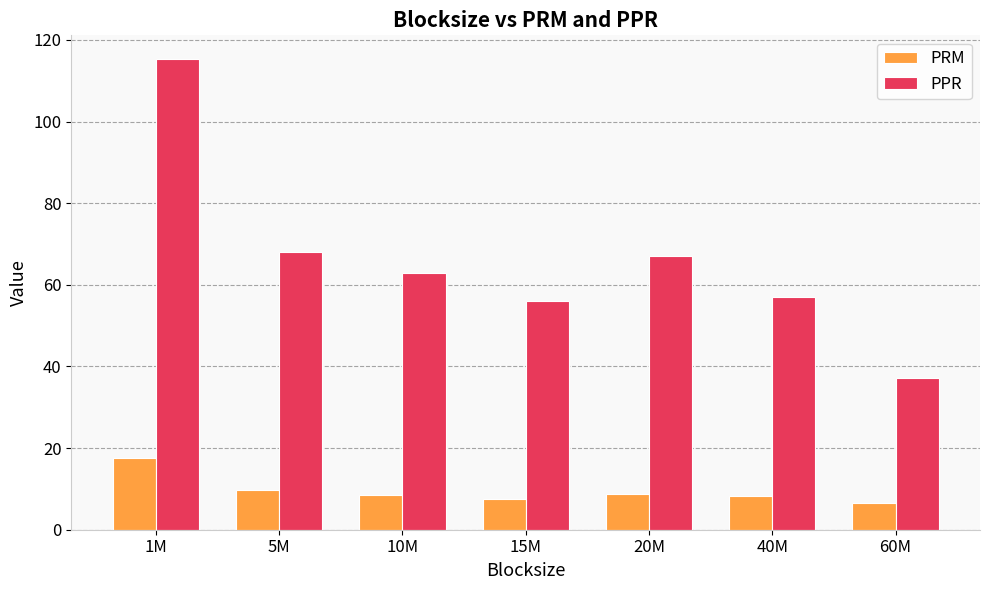

Where does the PRM series first go above 8?

1M